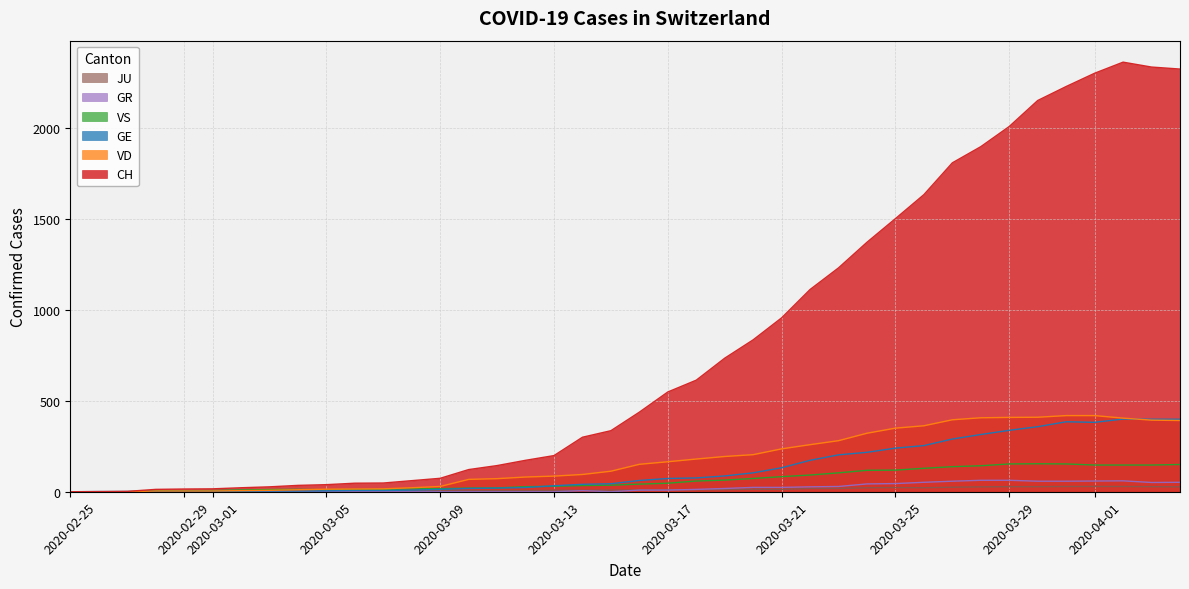

Which series has the largest total across all categories?

CH